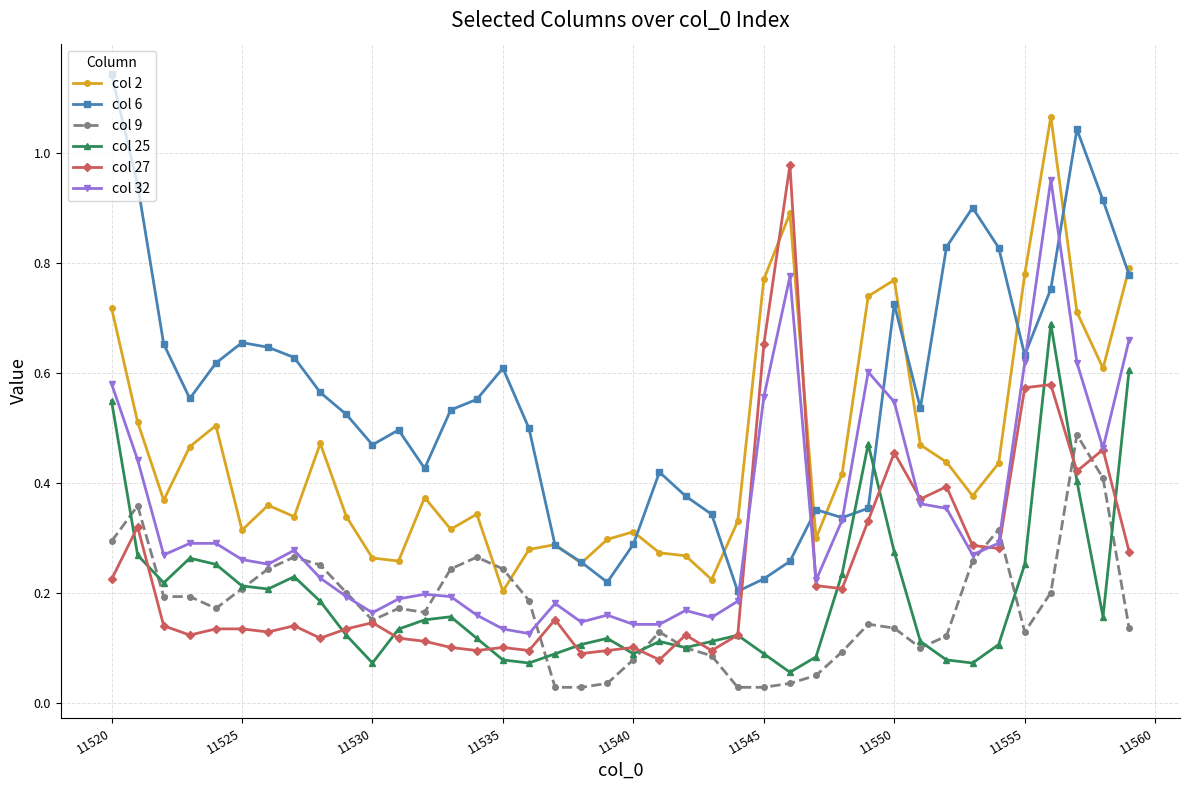

Which series has the largest total across all categories?

col 6